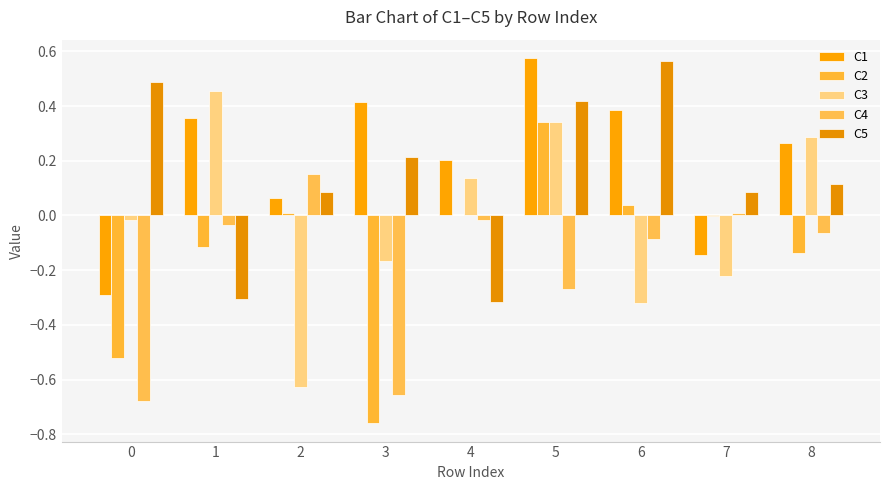

Which series has the largest range (max minus min)?

C2